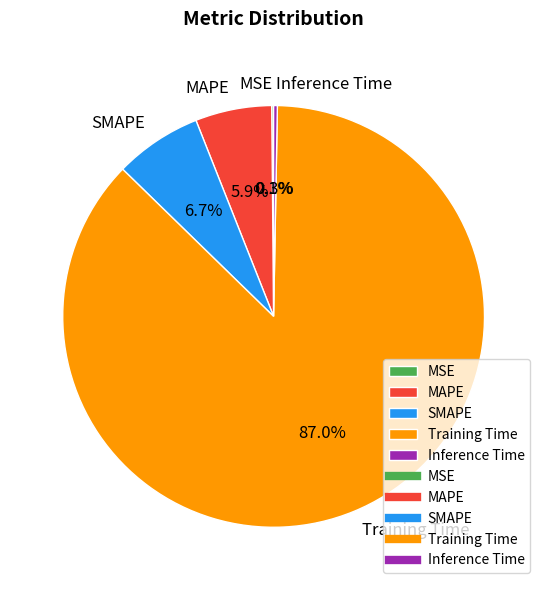

True or false: Inference Time accounts for 0% of the total.

True